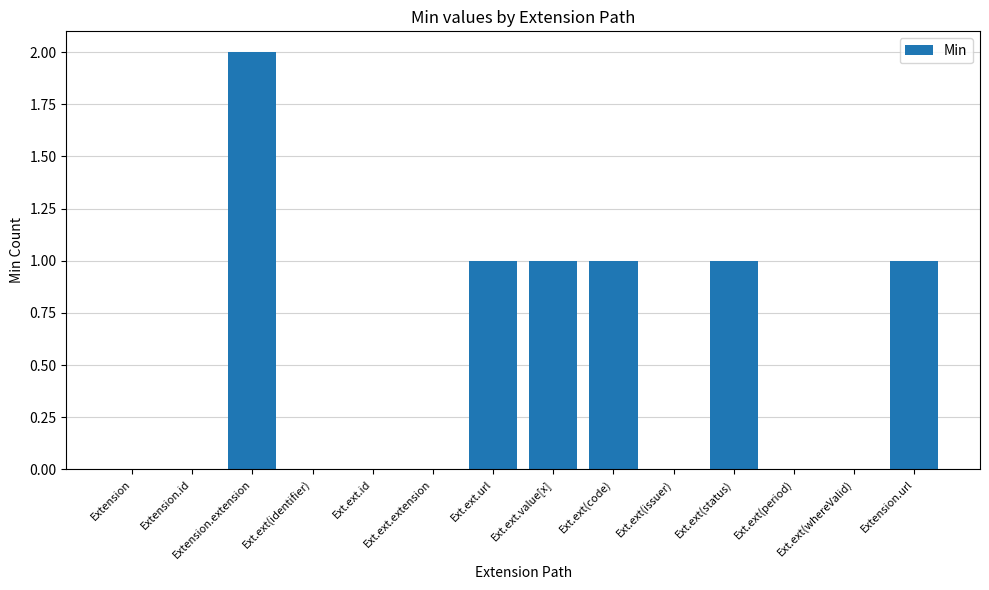

What is the change in value from Ext.ext.extension to Extension.url?

+1